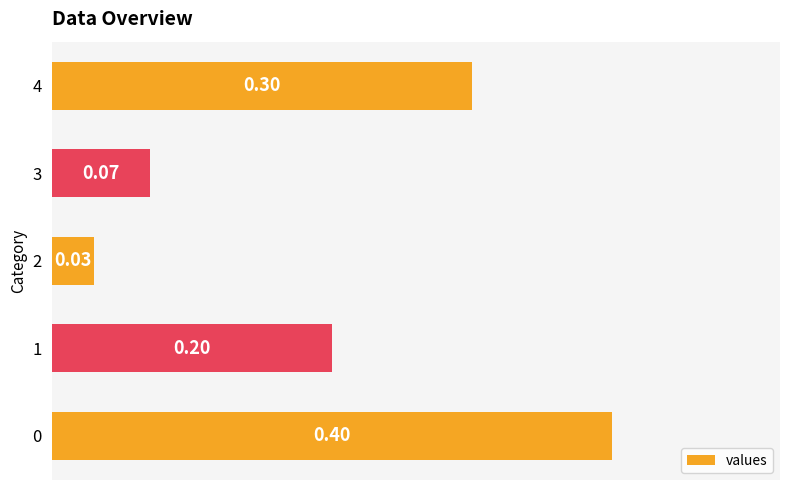

What is the difference between the maximum and minimum values?

0.4